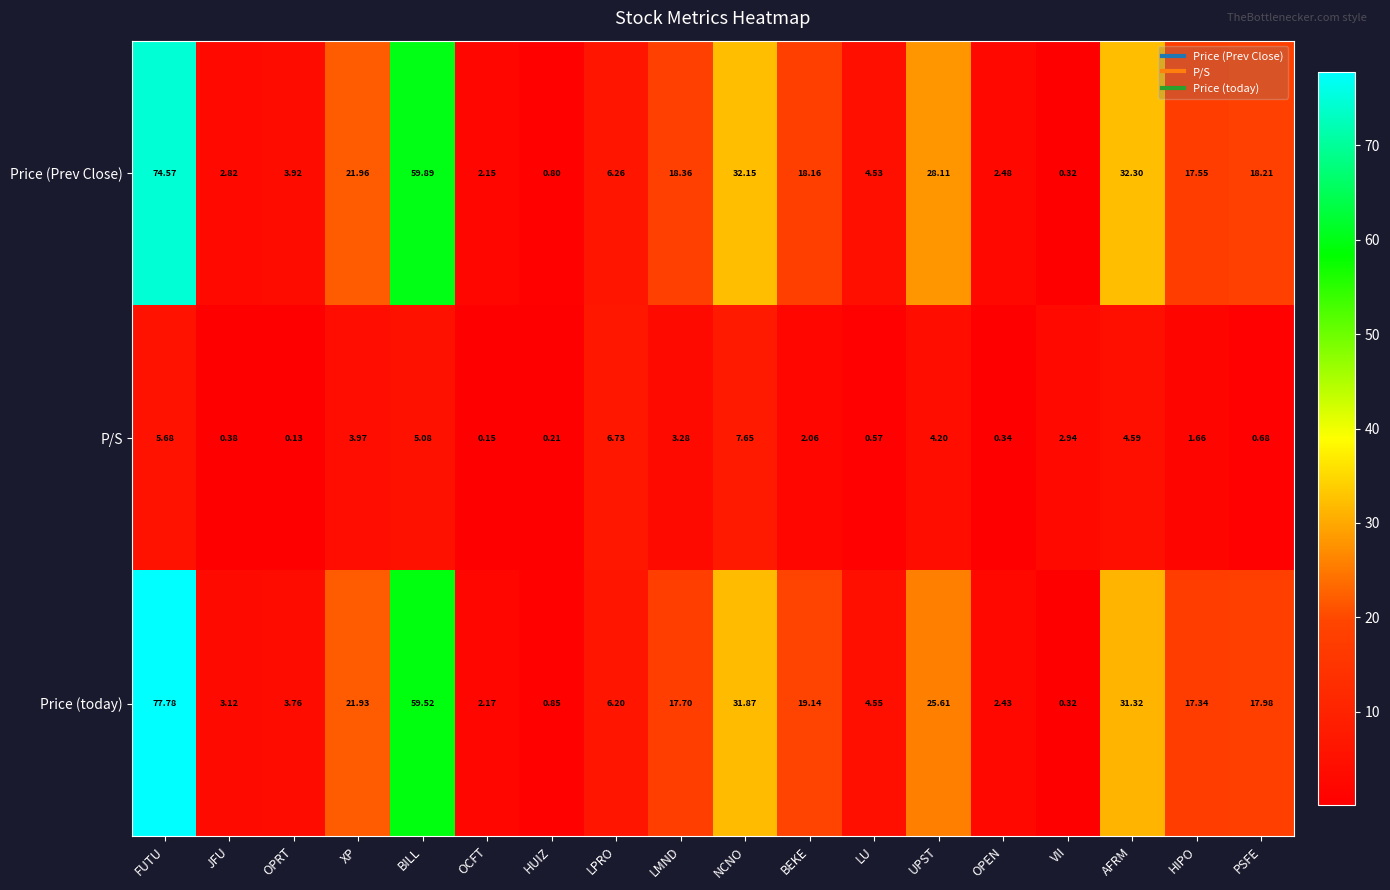

Count the number of data series in this chart.

3